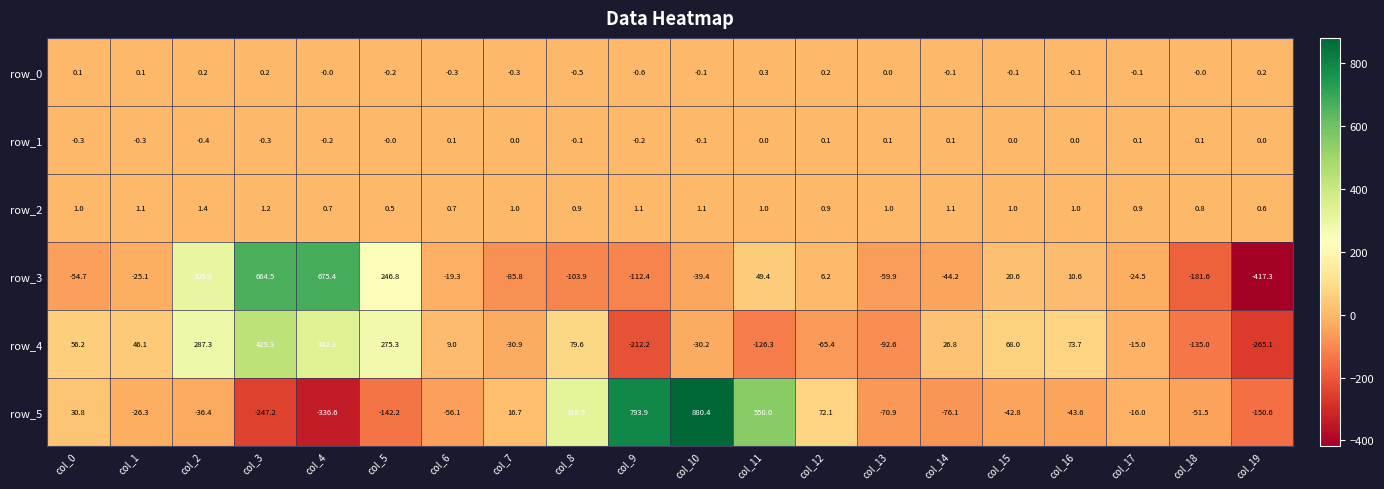

Which series has the largest total across all categories?

row_5